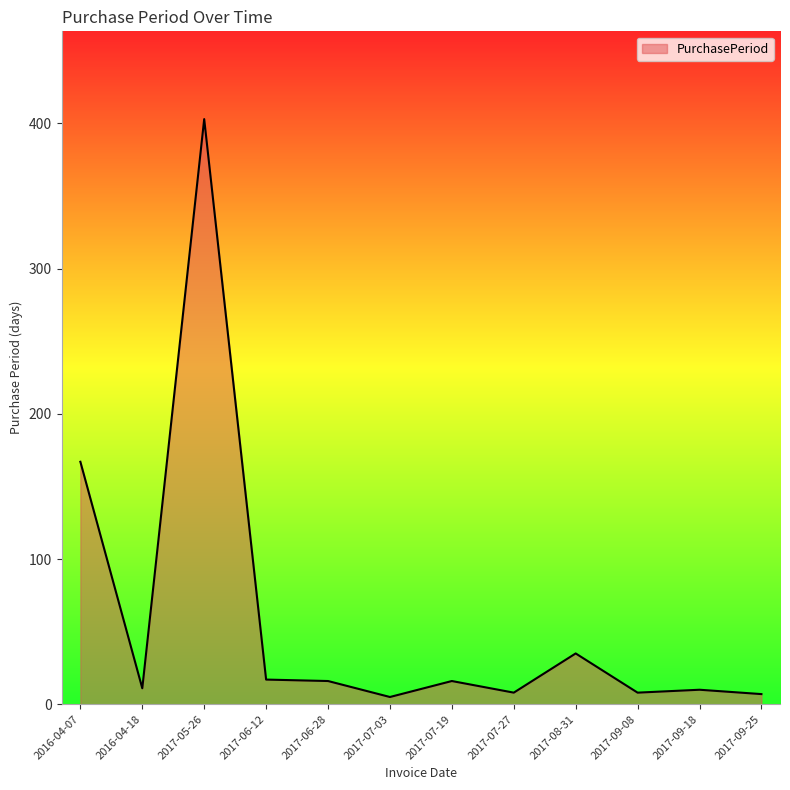

What is the difference between the second highest and minimum values?

162